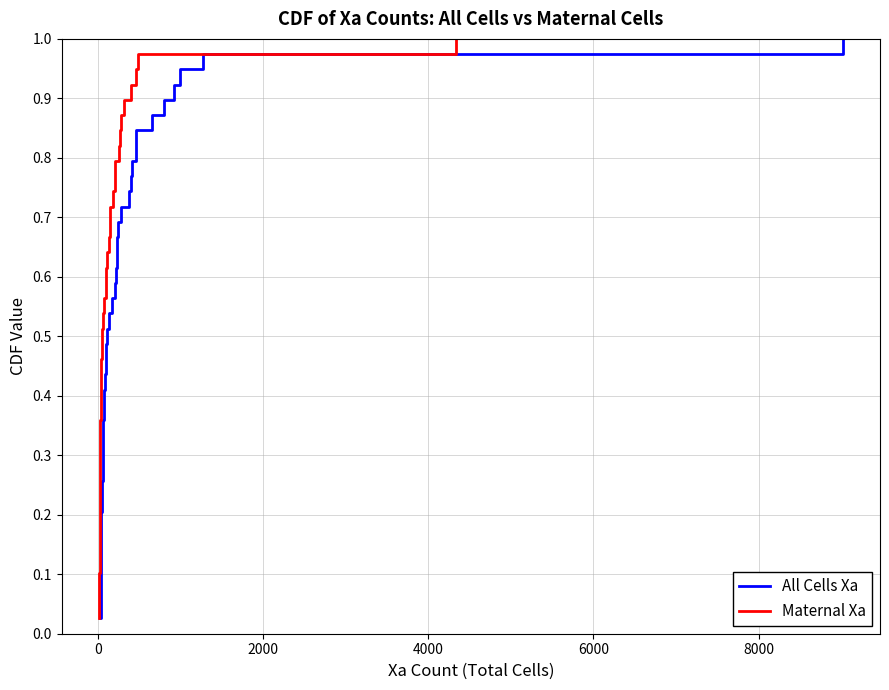

What is the value of the All Cells Xa point at the 36th from the left?

0.9